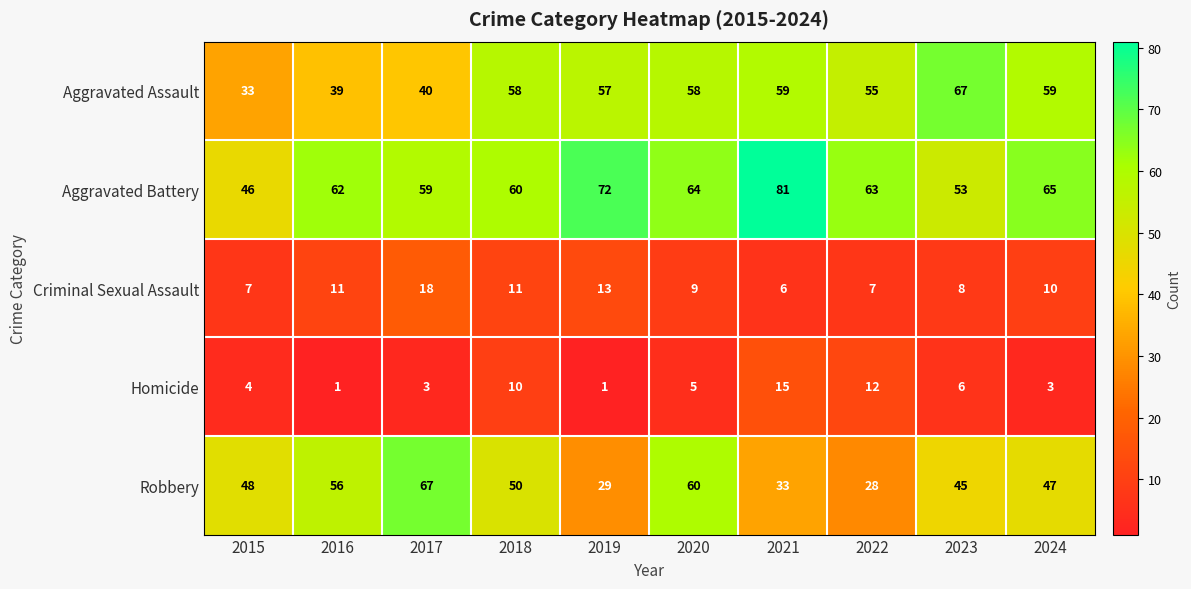

At which category is the sum across all series the highest?

2020